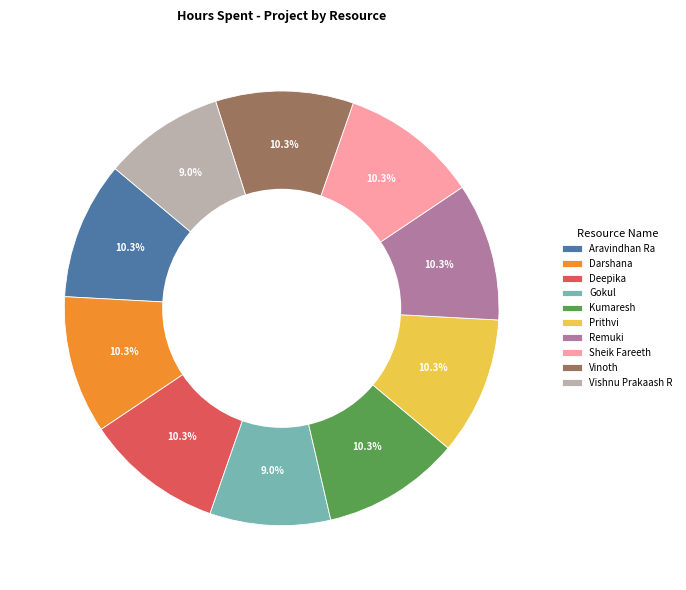

Is there any slice that represents more than half of the pie?

No